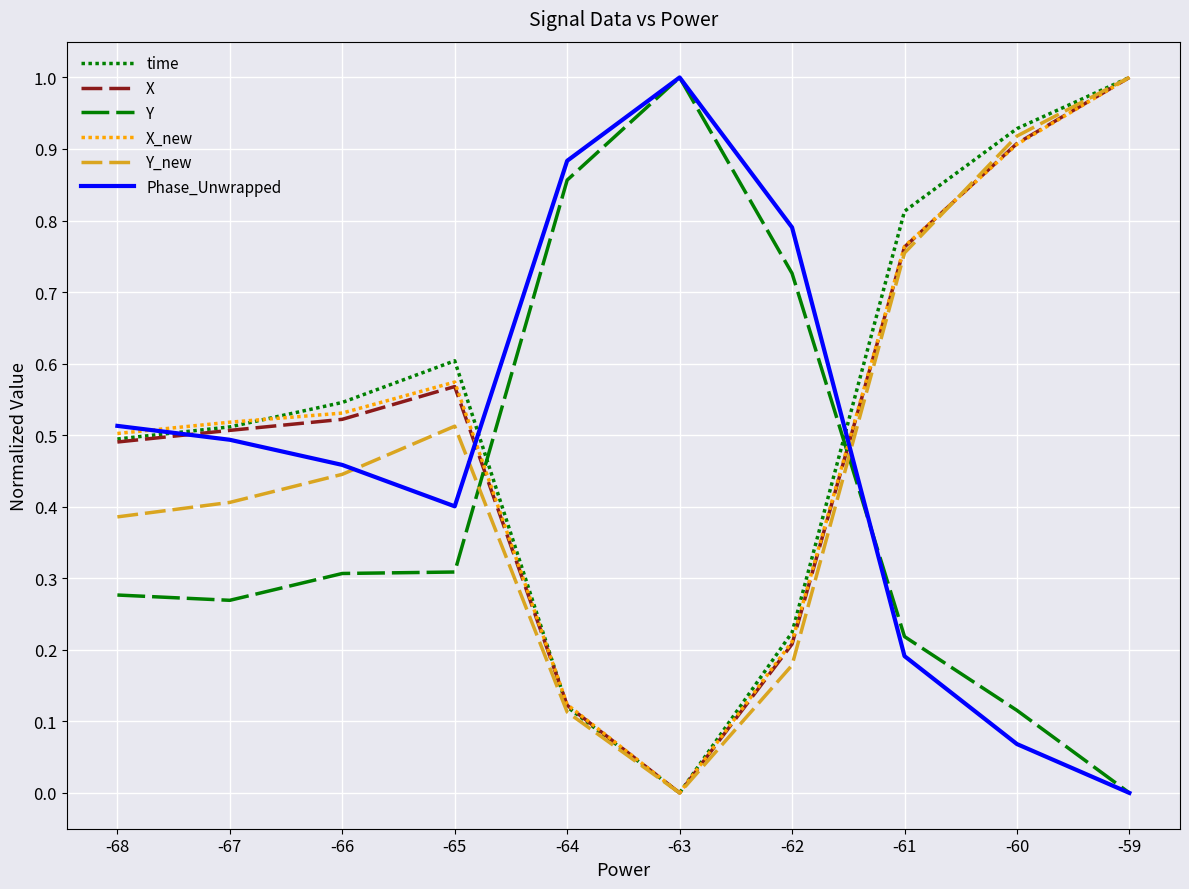

Does the chart have visible grid lines?

Yes